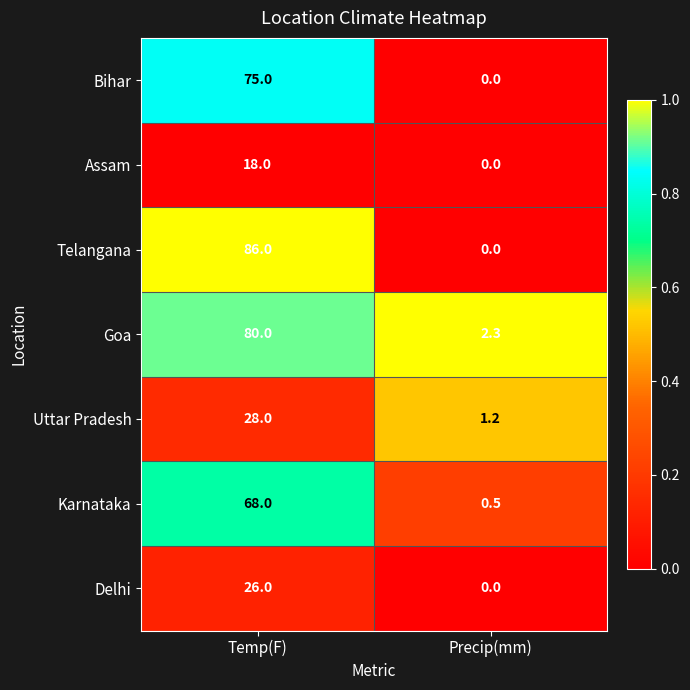

At how many categories does at least one series exceed 0?

2